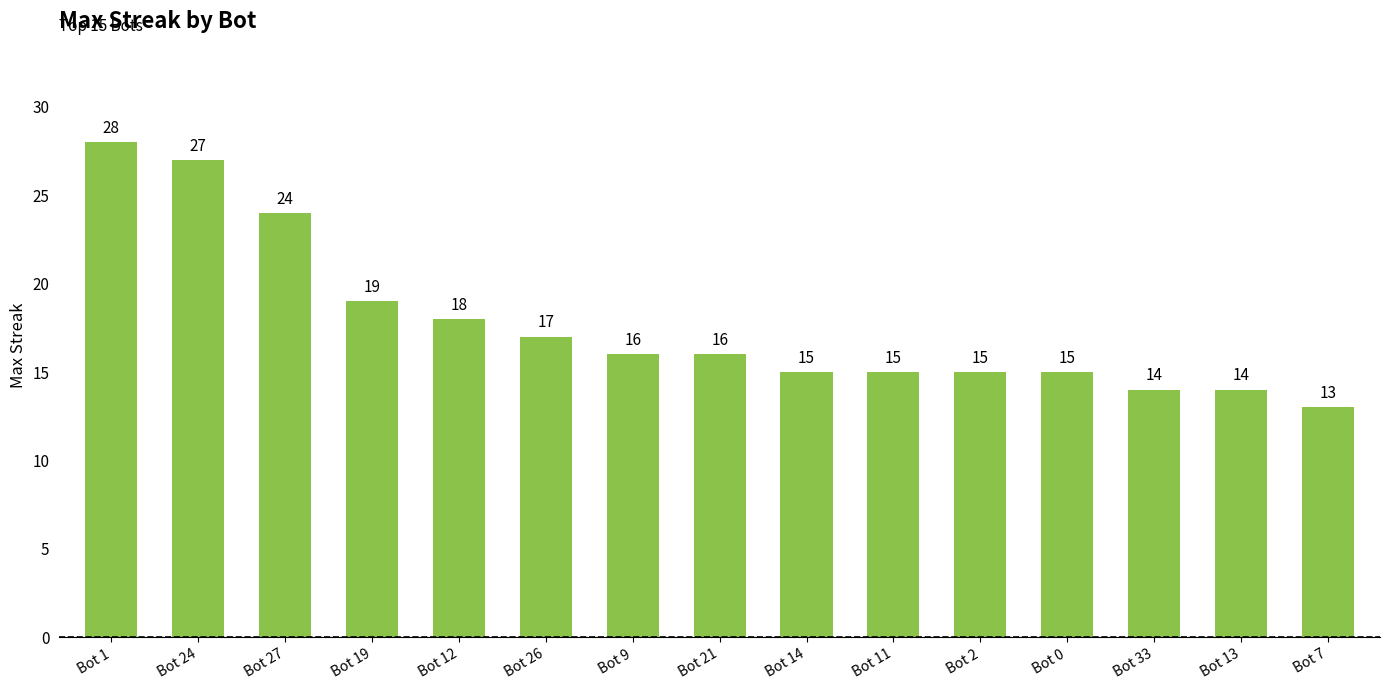

Reading left to right, extract all data points from this chart.

Bot 1=28	Bot 24=27	Bot 27=24	Bot 19=19	Bot 12=18	Bot 26=17	Bot 9=16	Bot 21=16	Bot 14=15	Bot 11=15	Bot 2=15	Bot 0=15	Bot 33=14	Bot 13=14	Bot 7=13